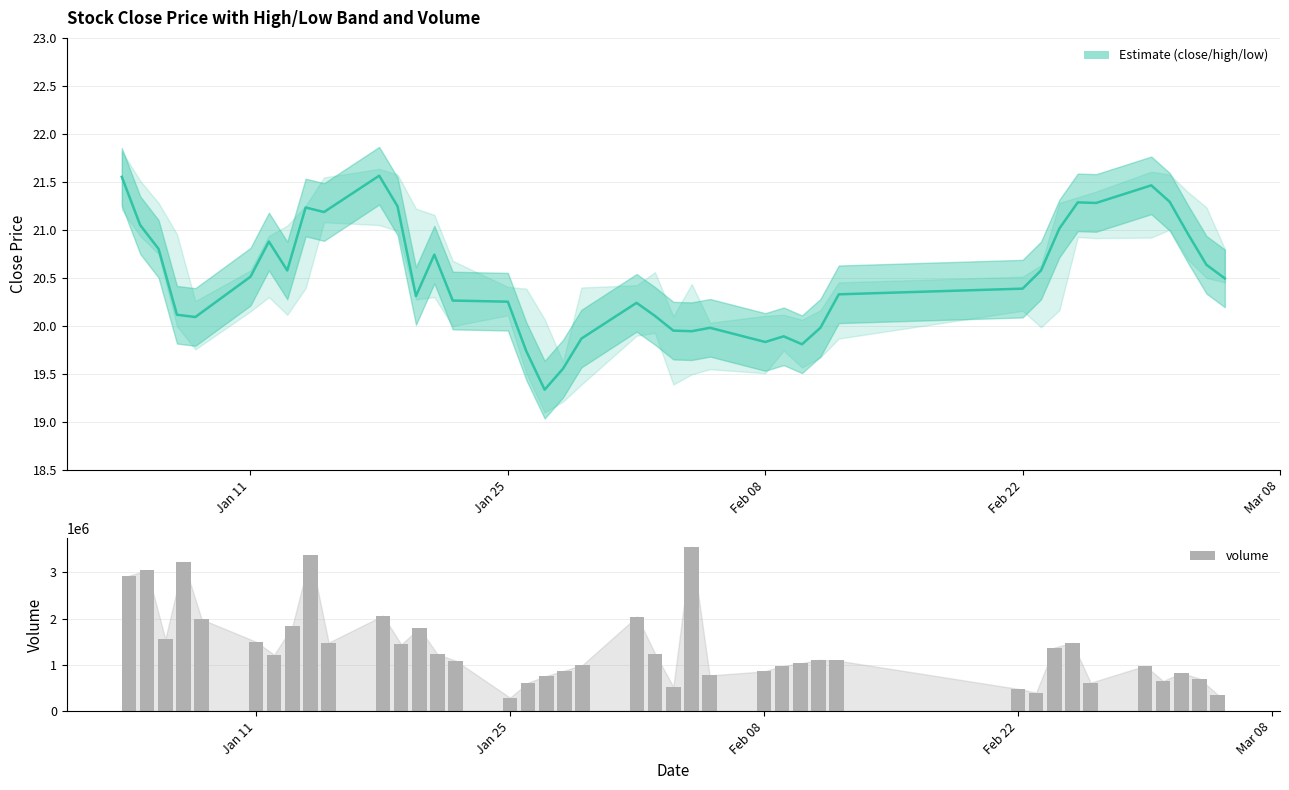

How many groups of bars are there?

40